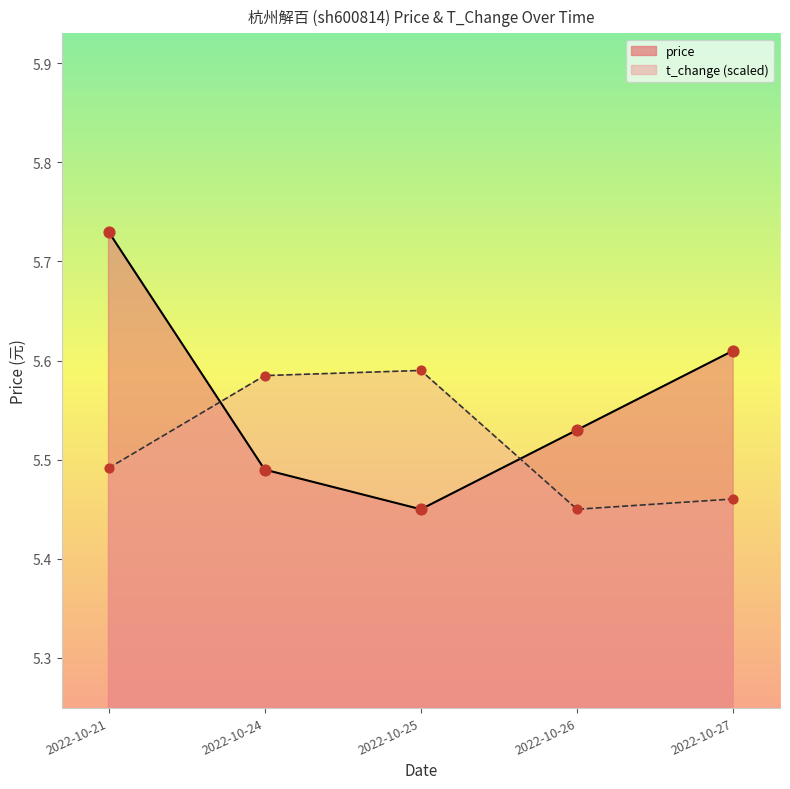

Which series has the largest total across all categories?

price